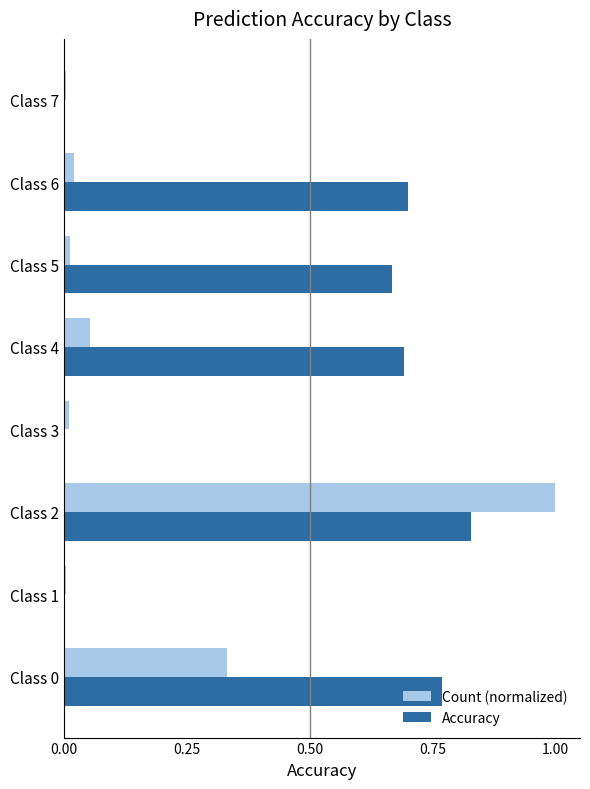

Which series has the largest total across all categories?

Accuracy